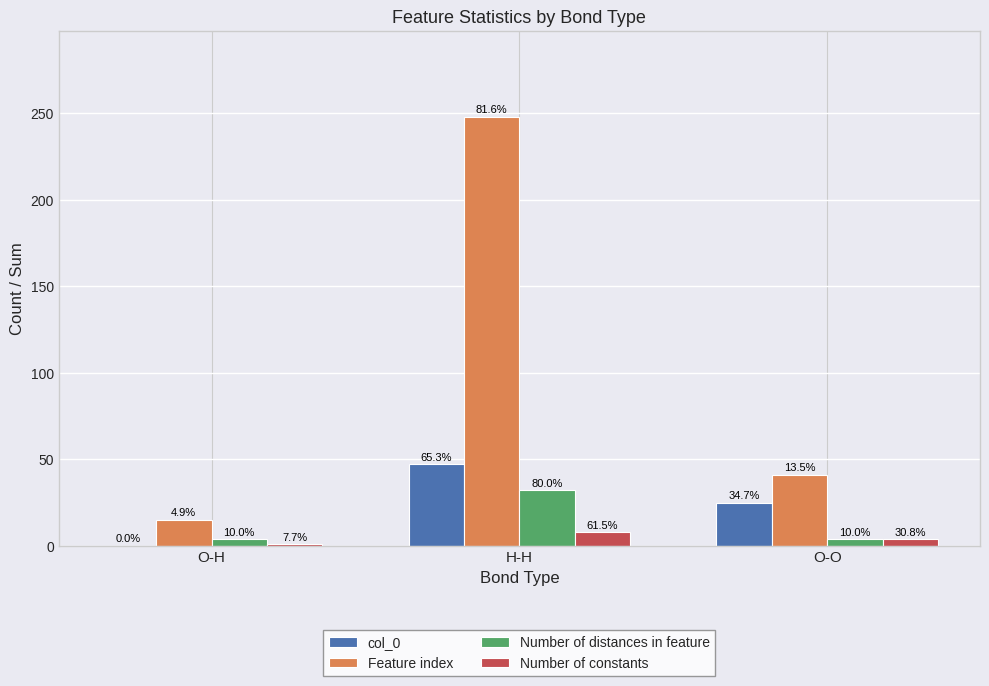

What are all the series names shown in the legend?

col_0, Feature index, Number of distances in feature, Number of constants